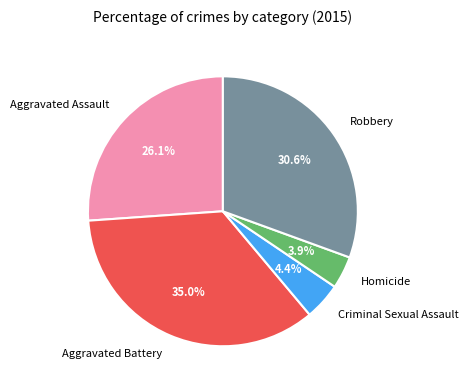

Is there any slice that represents more than half of the pie?

No